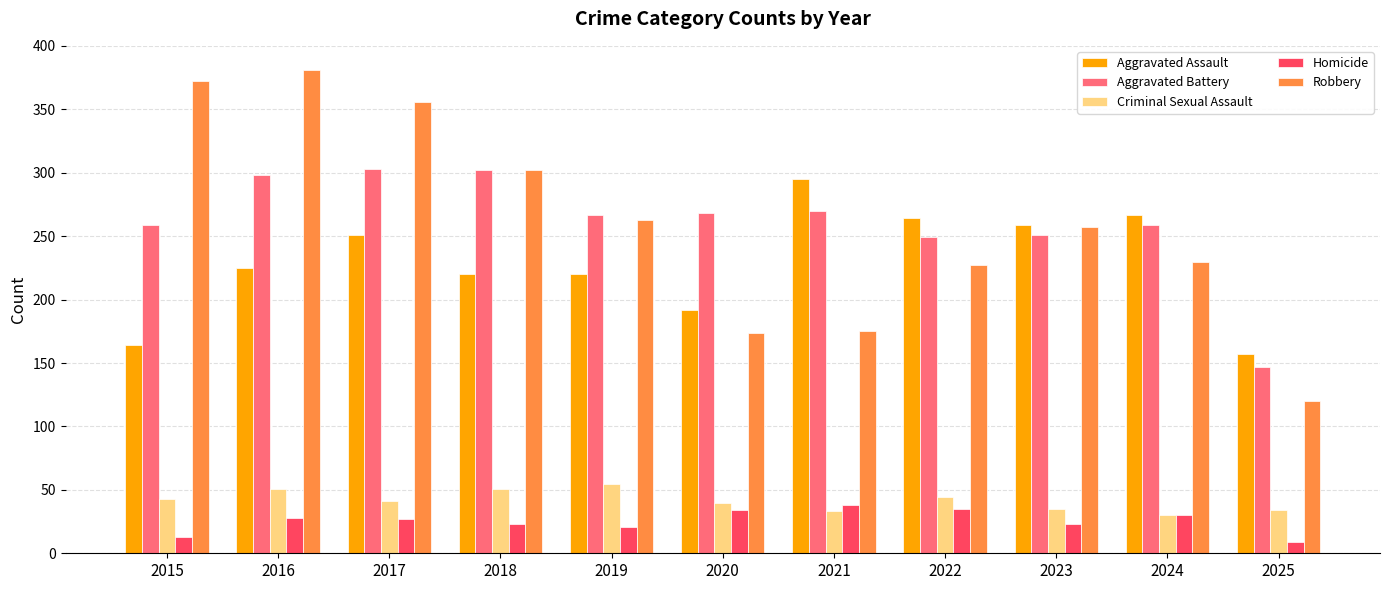

What is the spread (max minus min) of values at 2020?

234